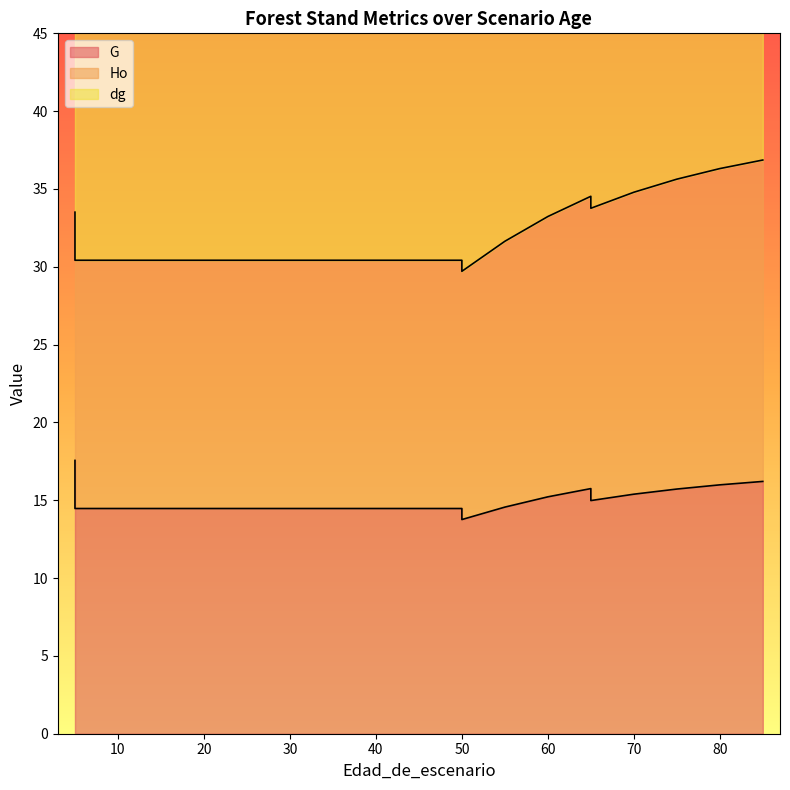

Which series has the largest total across all categories?

Ho